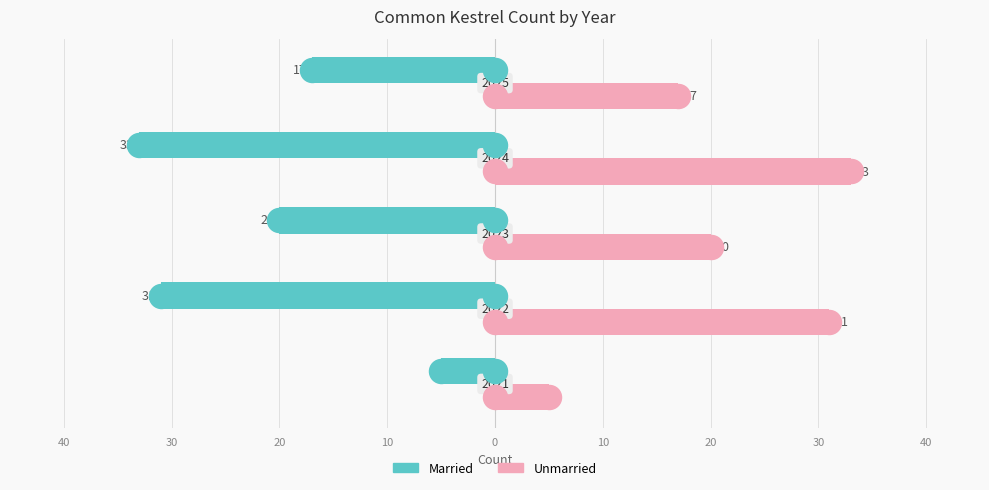

At how many categories does at least one series exceed 2?

5